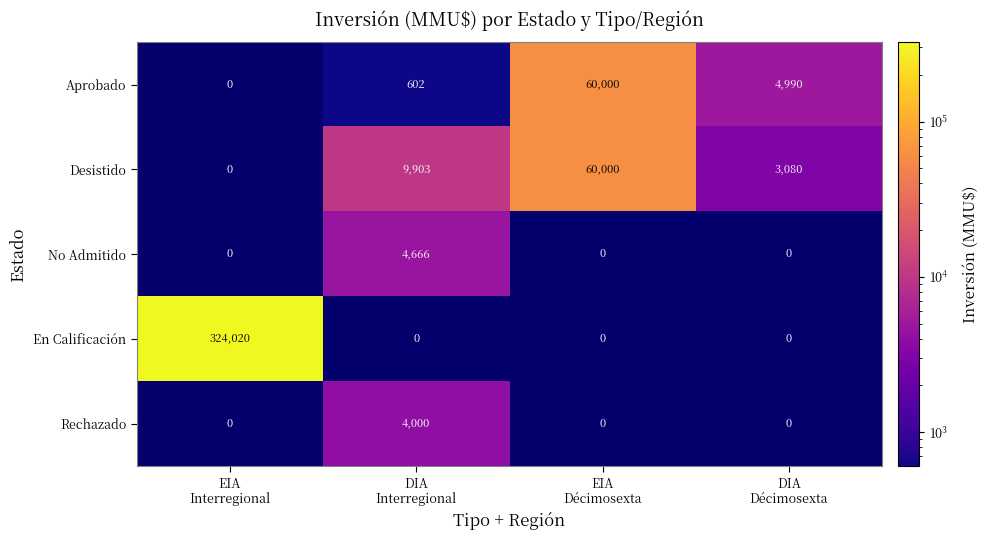

How many En Calificación values are between 0 and 324020?

4